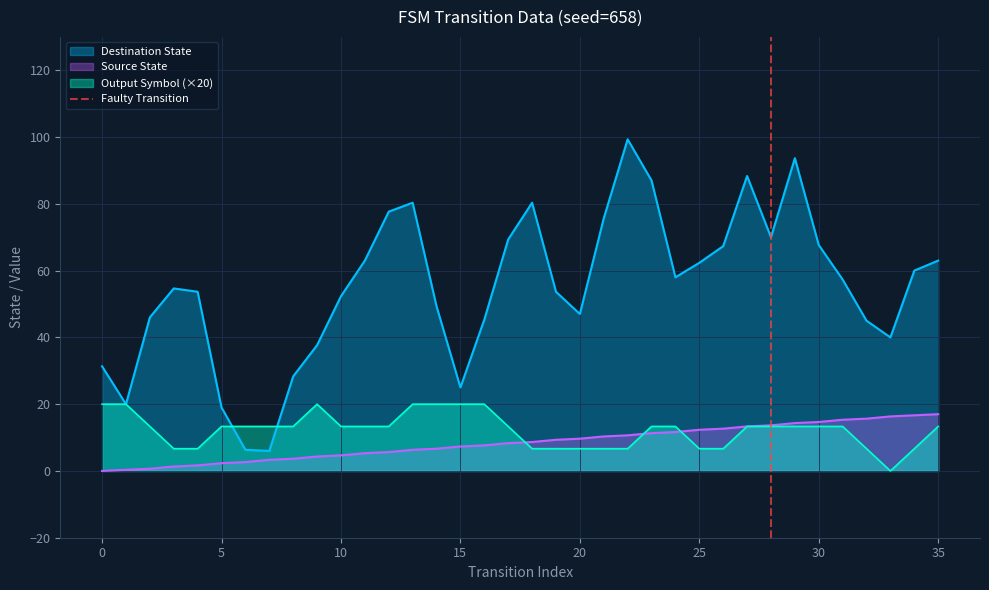

True or false: Source State has a value of 7.3 at 15.

True